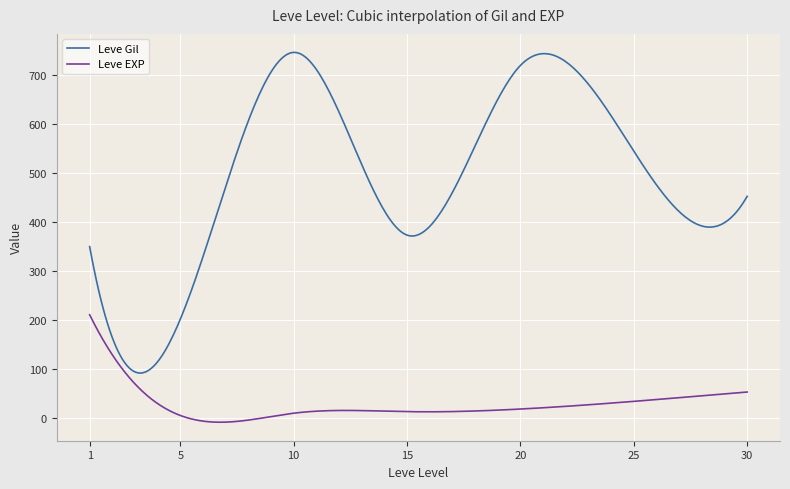

What is the average value of the Leve EXP series?

27.9